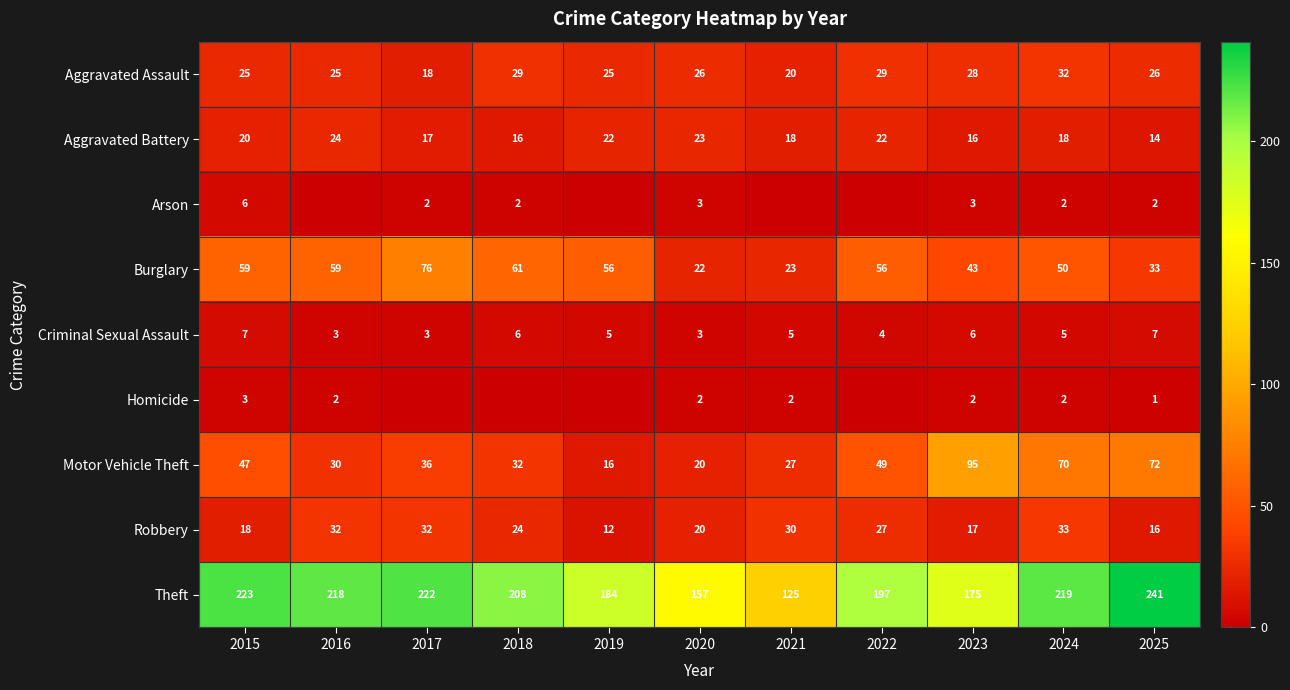

Which series changed the most between 2015 and 2025?

Burglary